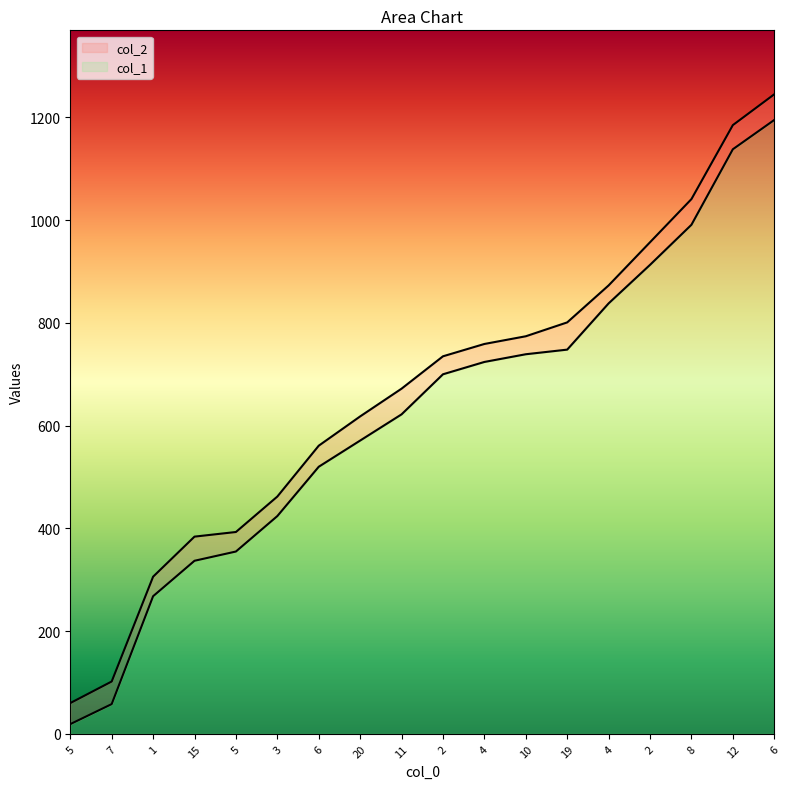

What is the lowest value of the col_1 series?

19